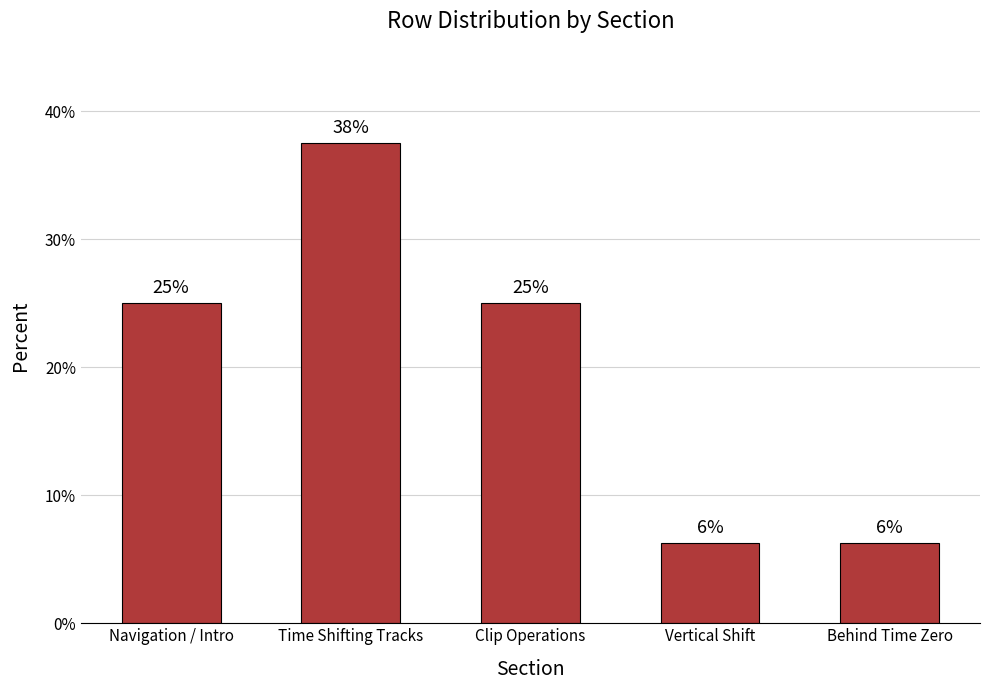

At which category does the chart reach its minimum across all series?

Vertical Shift